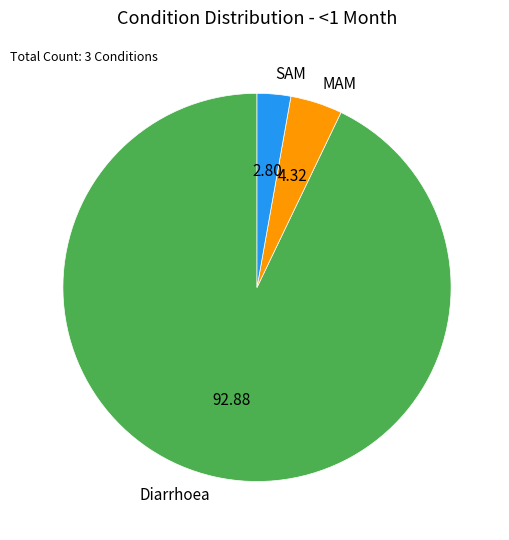

How many slices are in this pie chart?

3